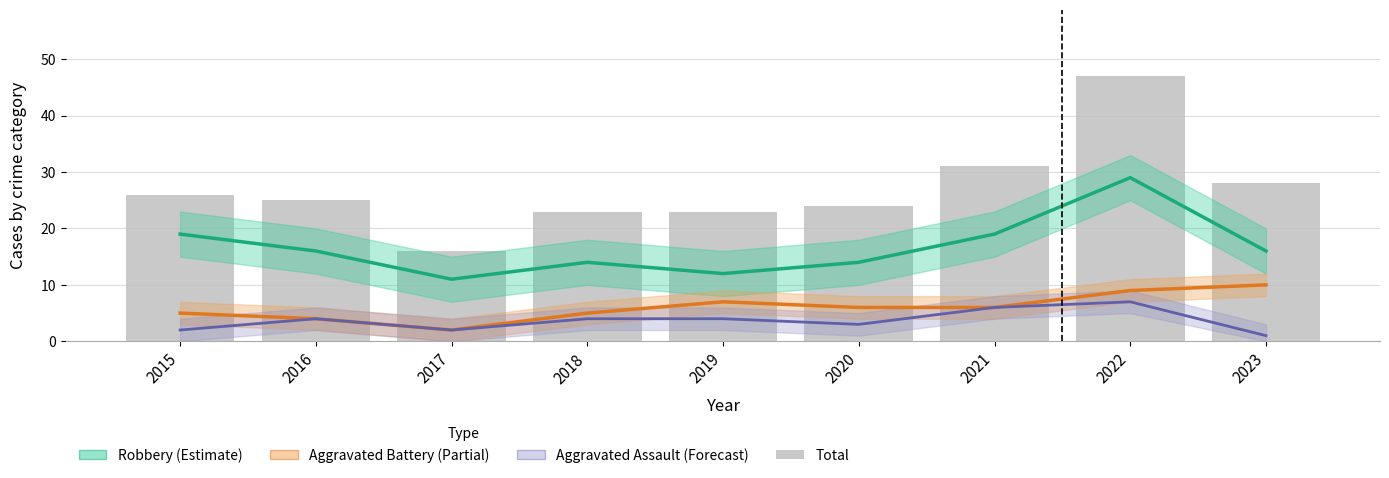

Which series has the largest range (max minus min)?

Total